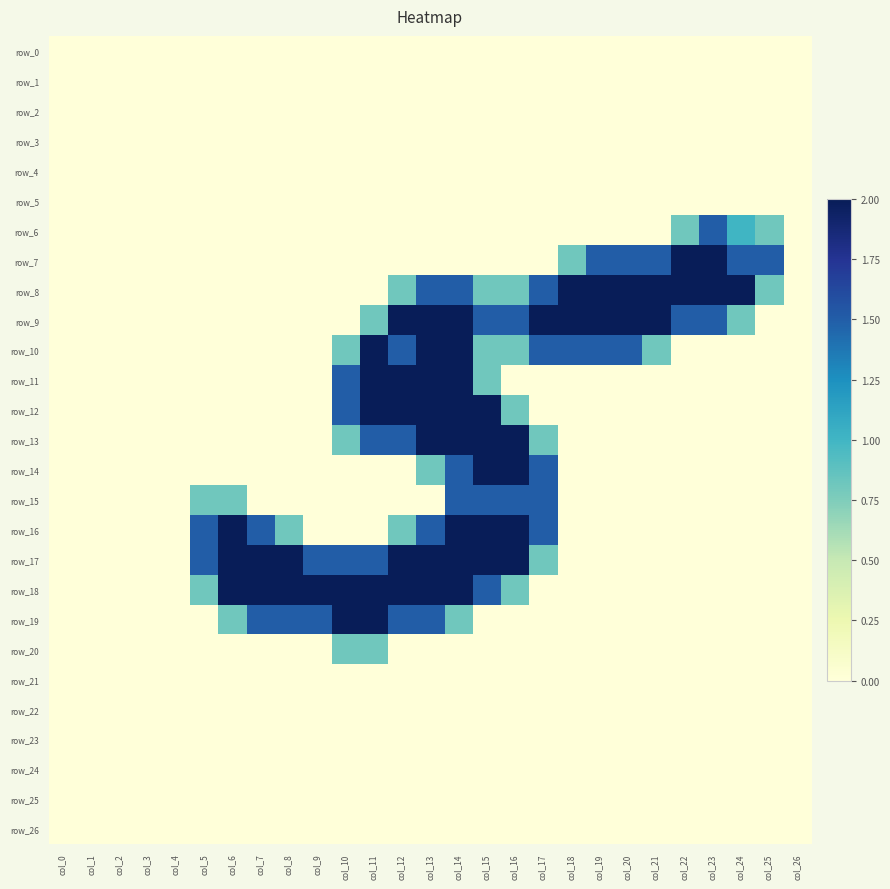

Which has a higher value, col_20 or col_16?

col_20